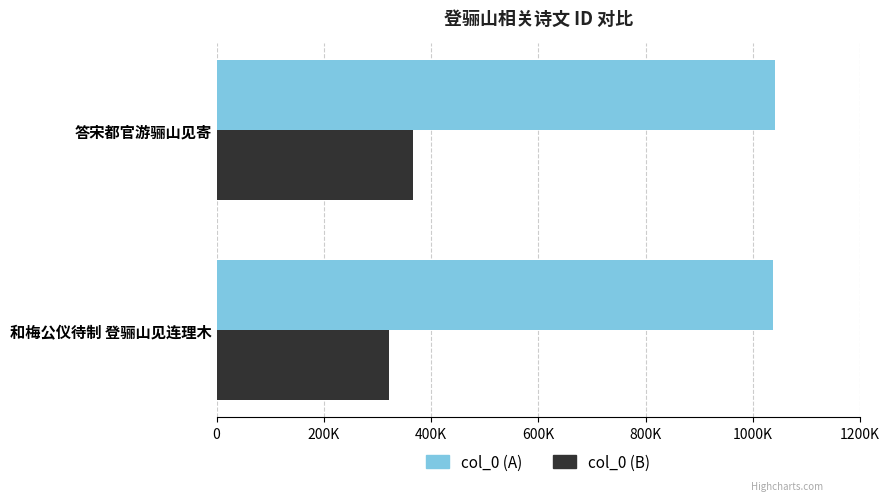

List the series in order of their overall mean, highest first.

col_0 (A), col_0 (B)